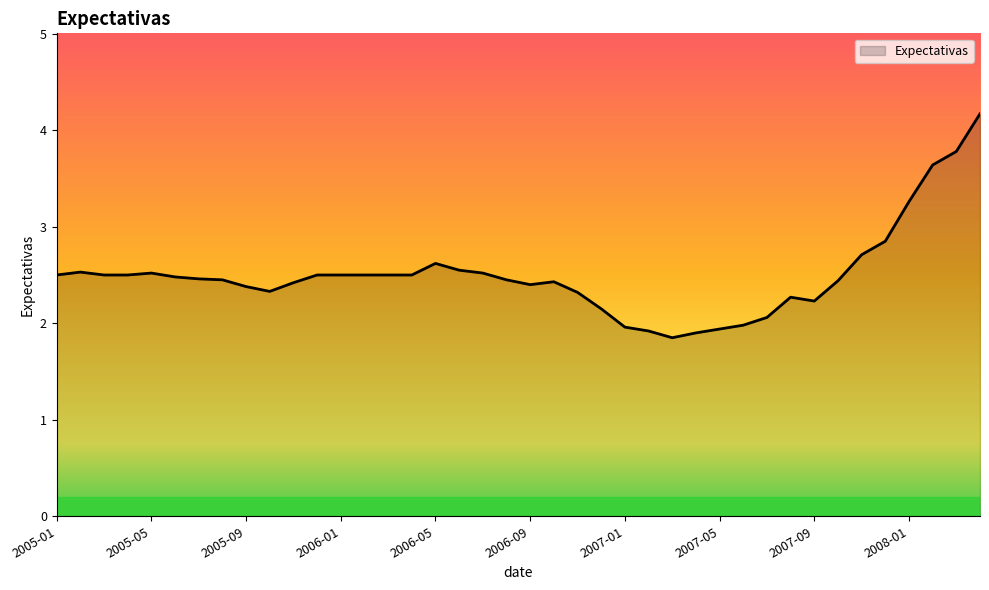

Does the chart have visible grid lines?

No